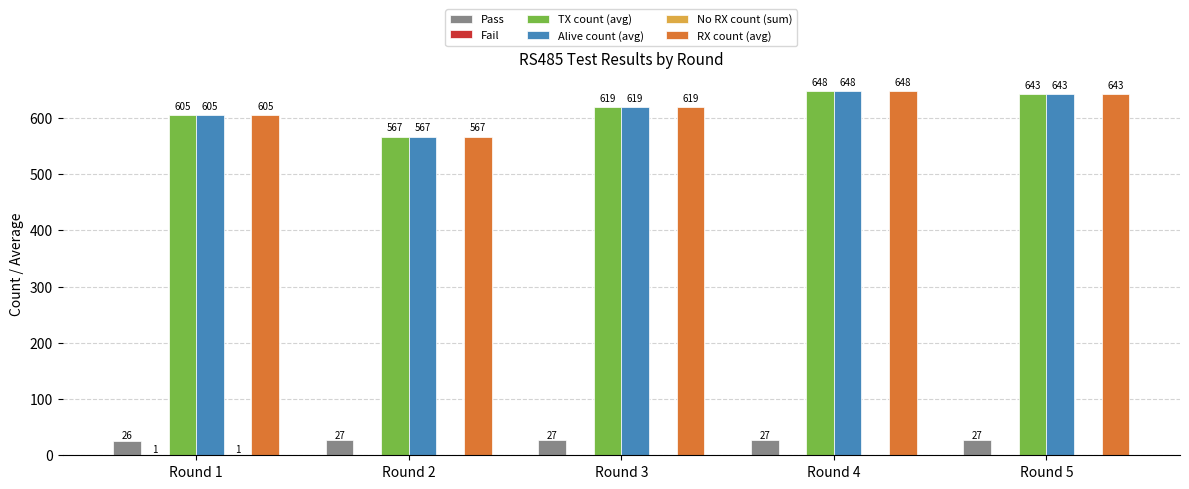

How many distinct data groups are displayed?

6